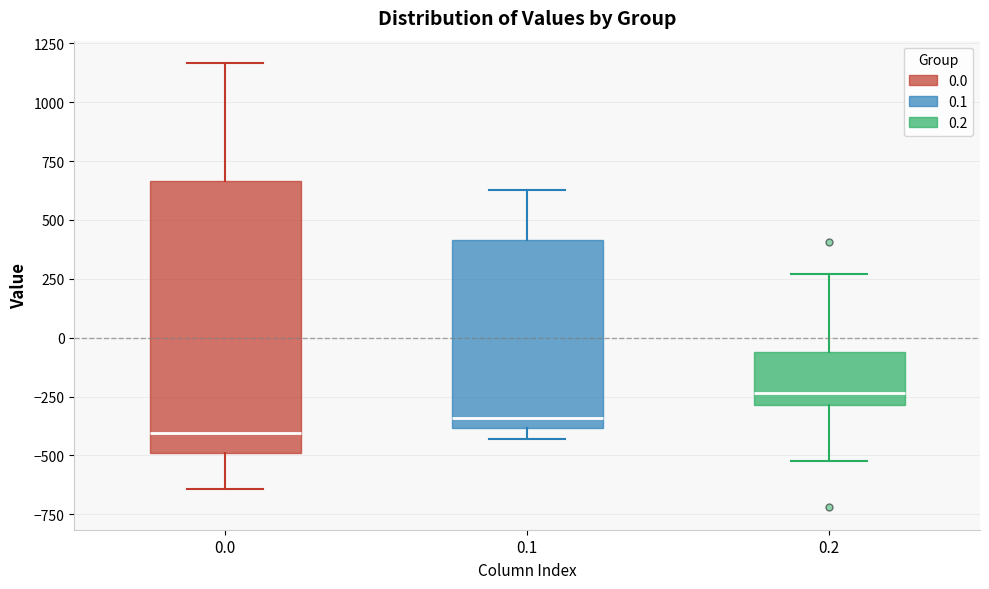

Which box has the highest median line?

0.2